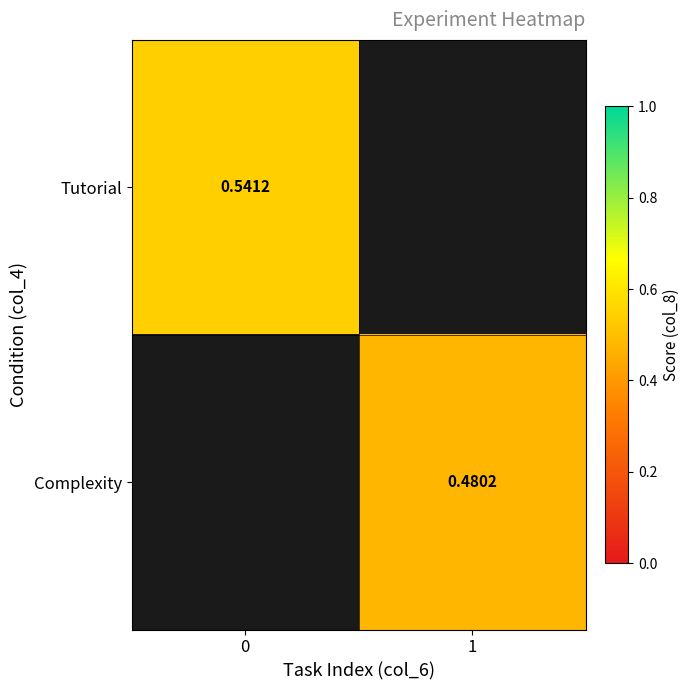

Is it true that Tutorial equals 0.7 at 0?

False